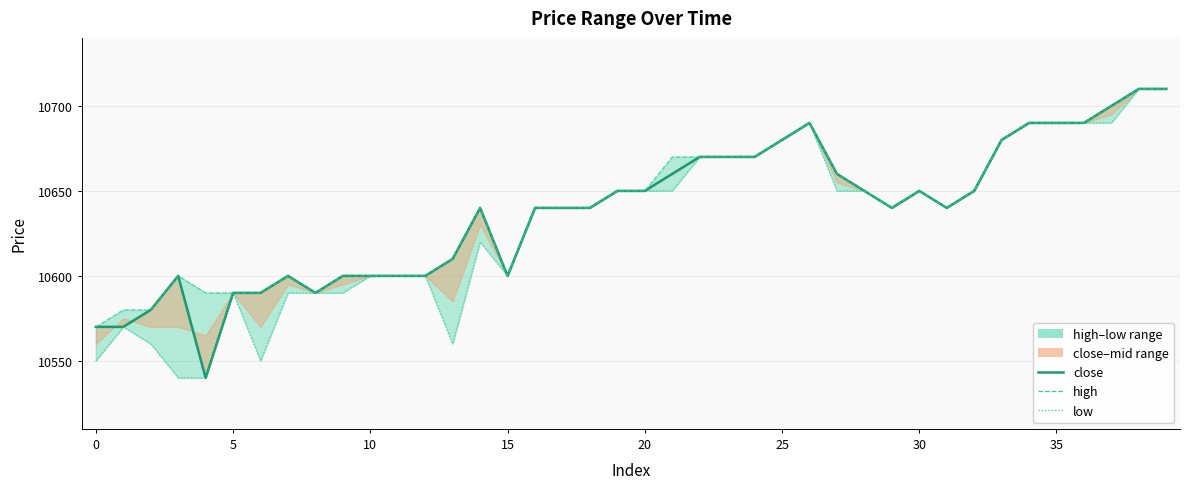

Where does the close series first go above 10640?

19